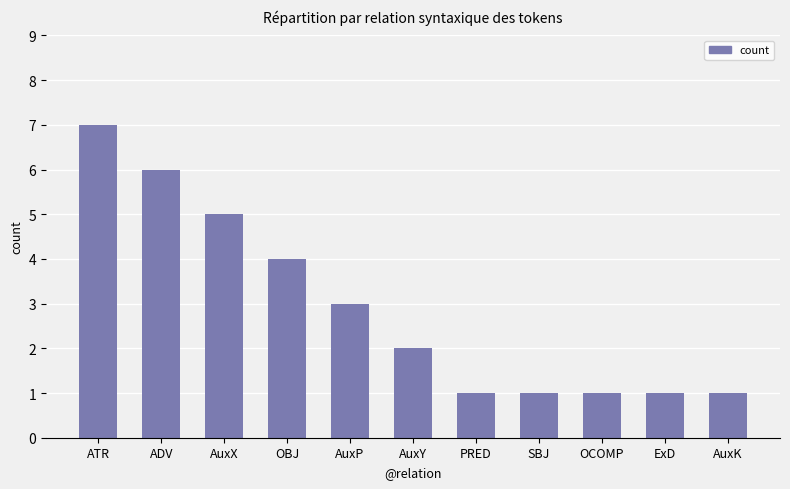

Is it true that the value at OBJ is 4?

True